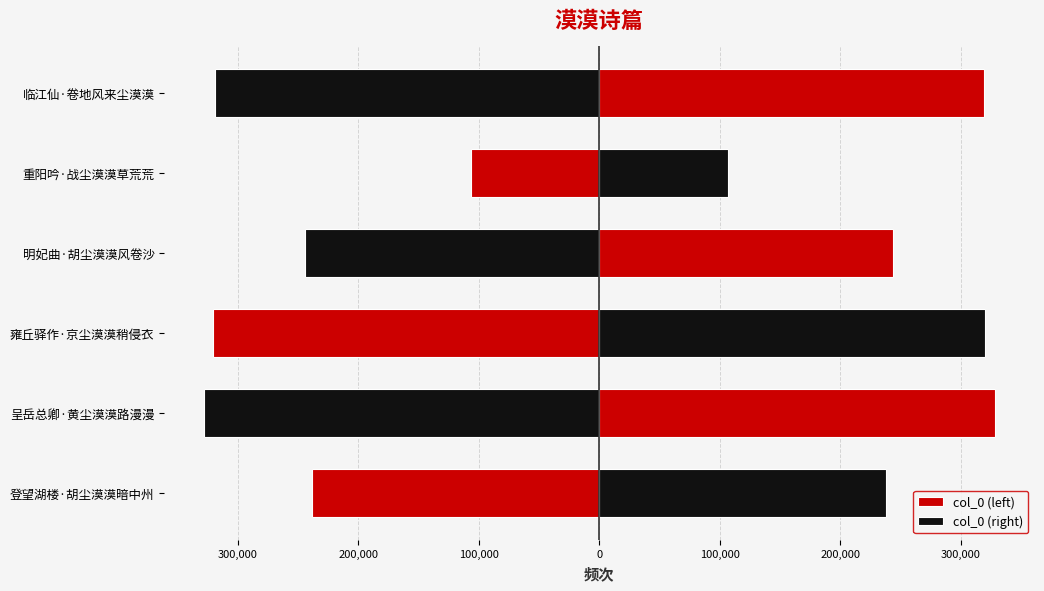

What is the highest value of the col_0 (right) series?

328447